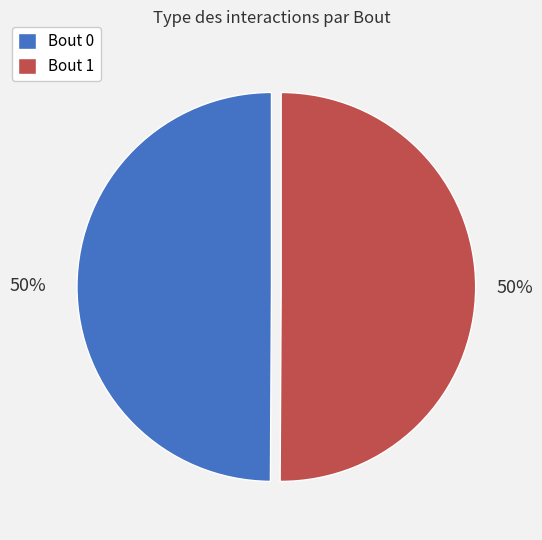

Combined, do Bout 1 and Bout 0 account for over 50%?

Yes